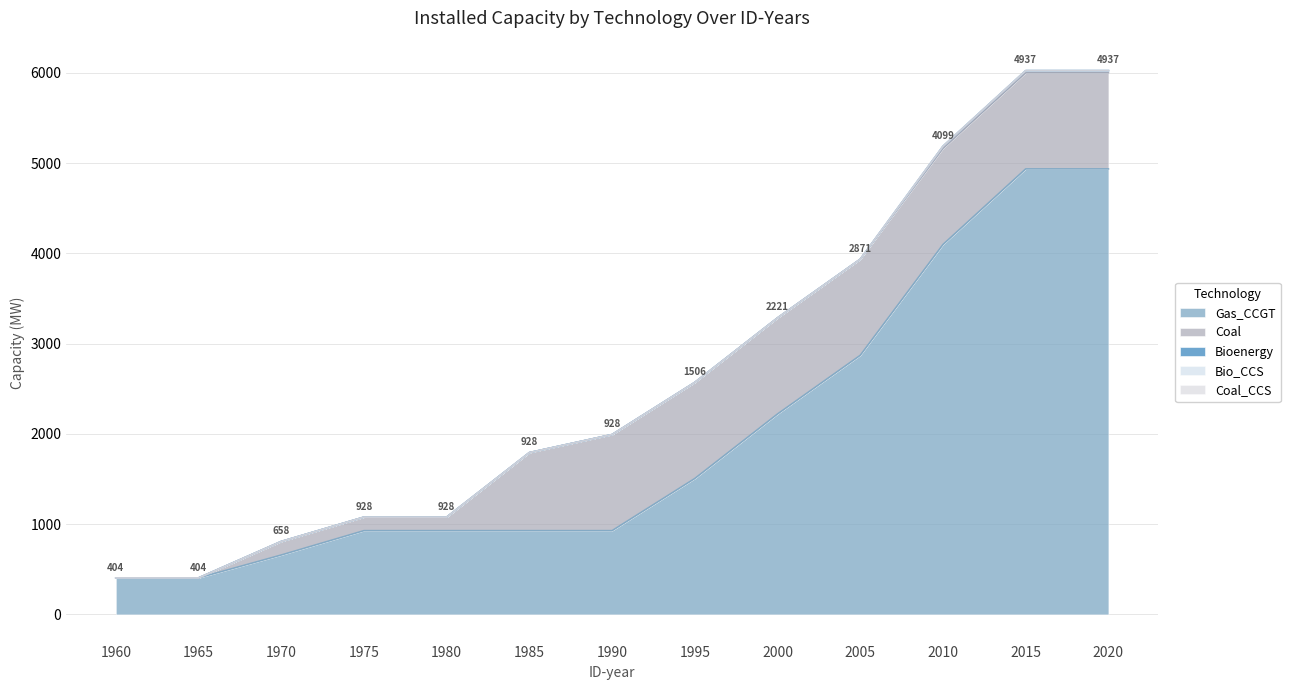

Which has a higher value, 1965 or 1970?

1970